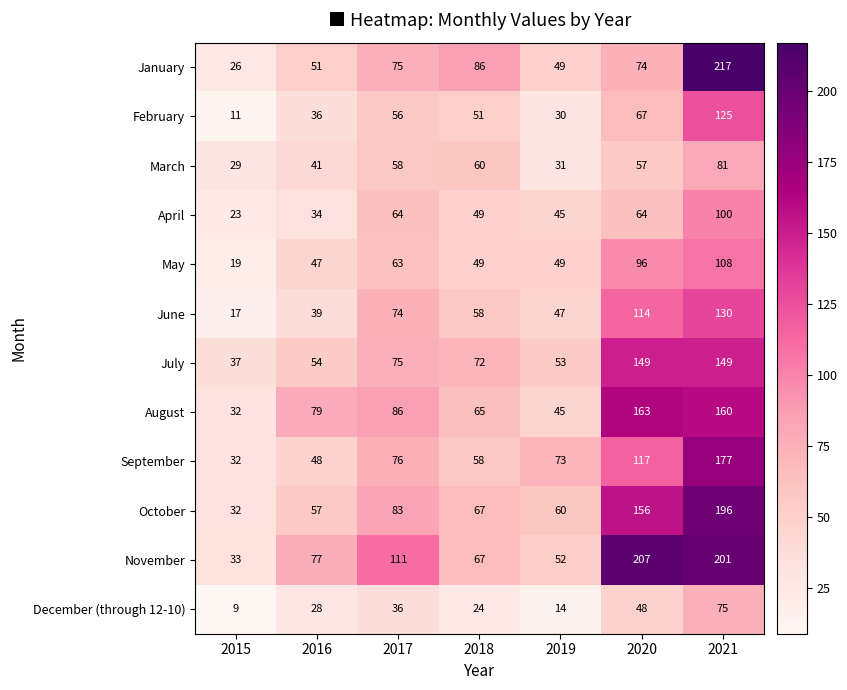

Where is March nearest to the value 55?

2020